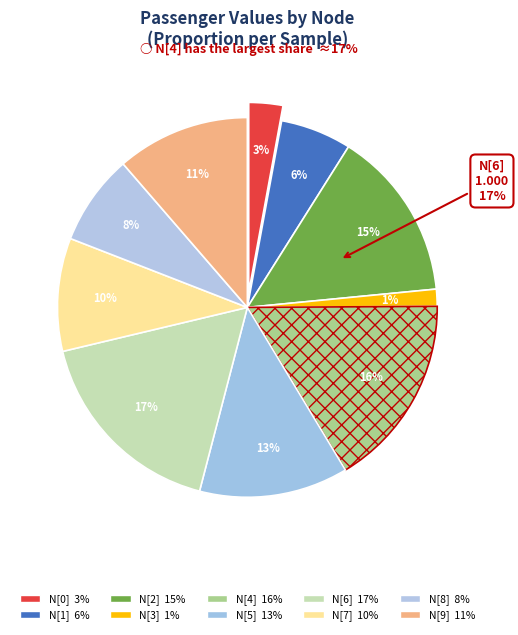

Is it true that N[3] is 11% of the pie?

False